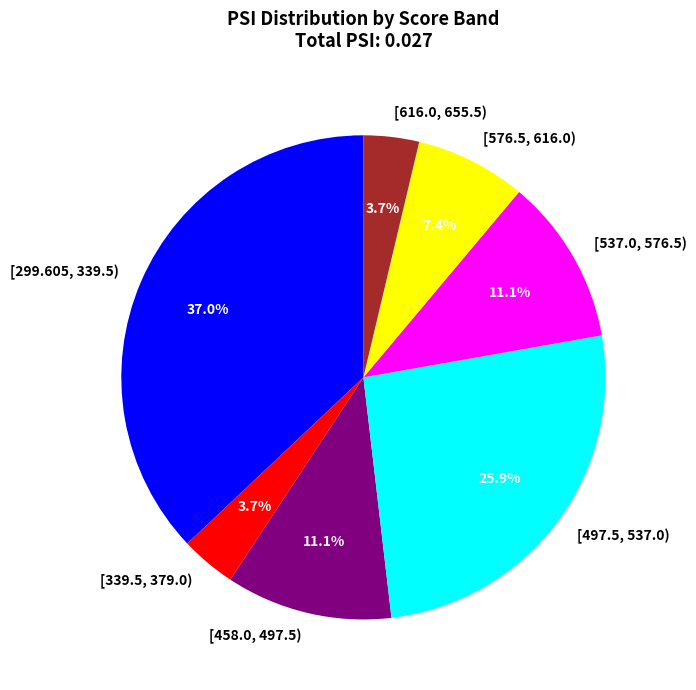

What percentage is NOT represented by [458.0, 497.5)?

88.9%